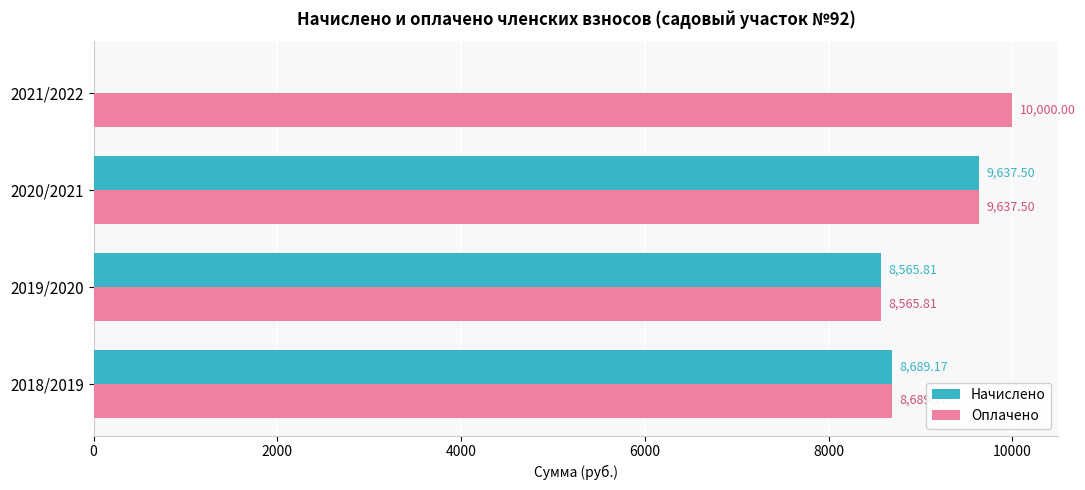

At which category is the sum across all series the highest?

2020/2021